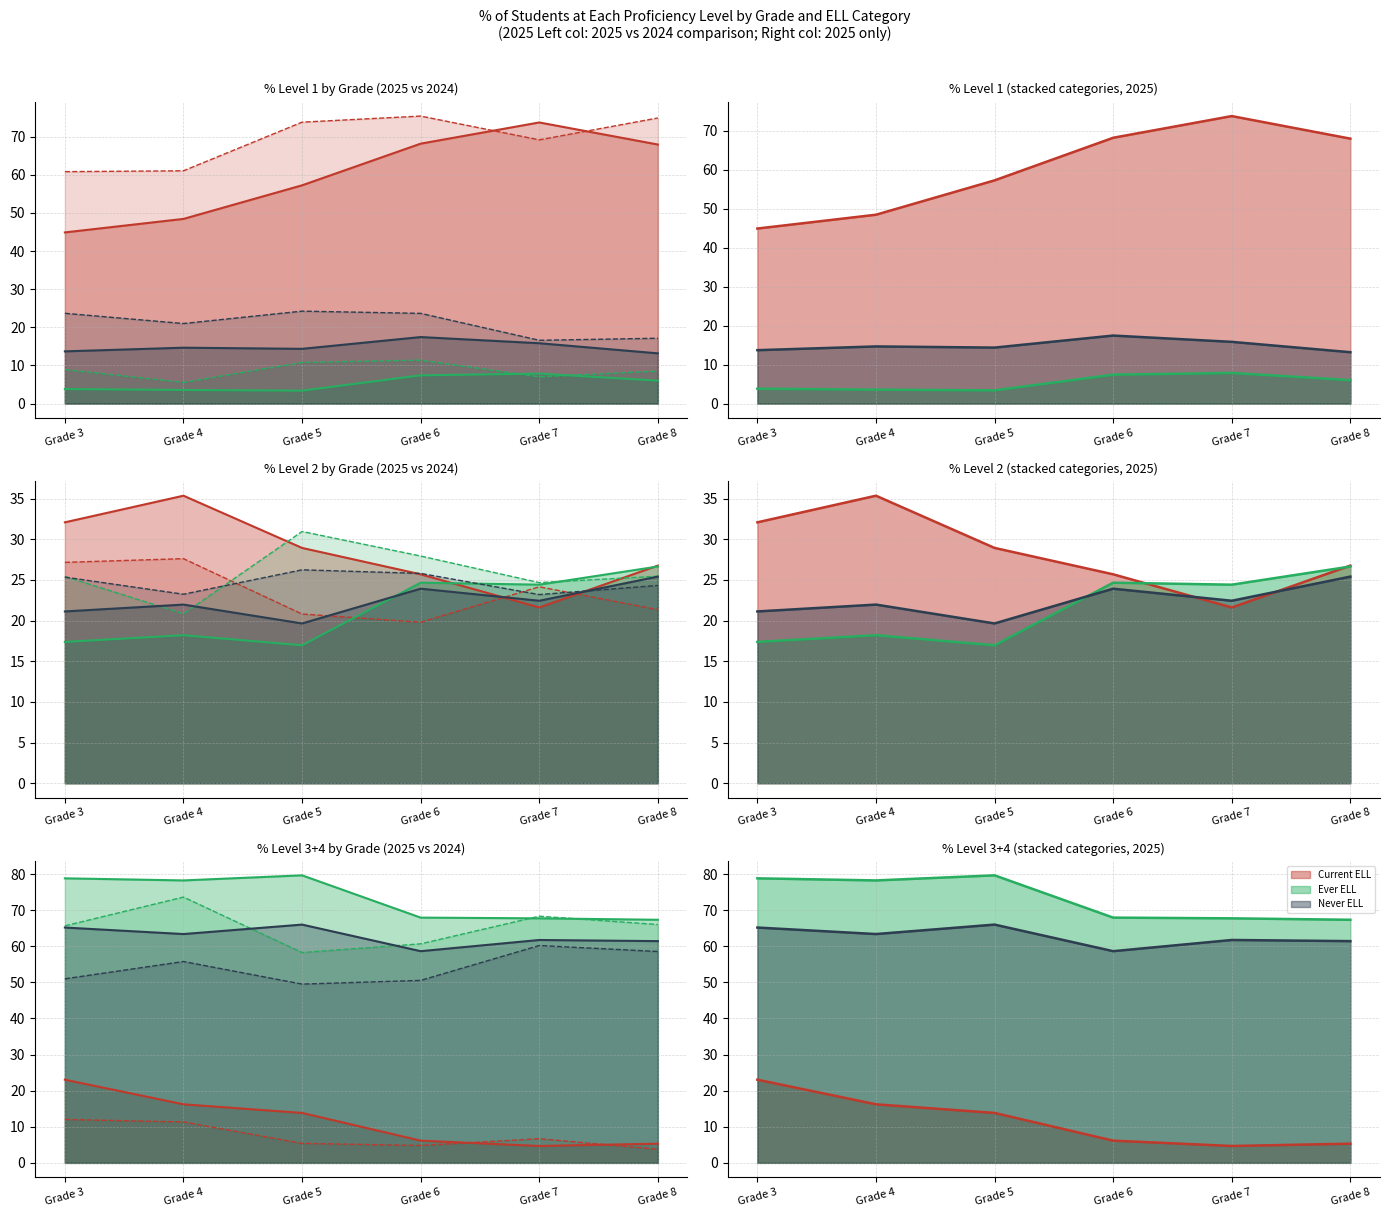

How many series are shown in this chart?

3